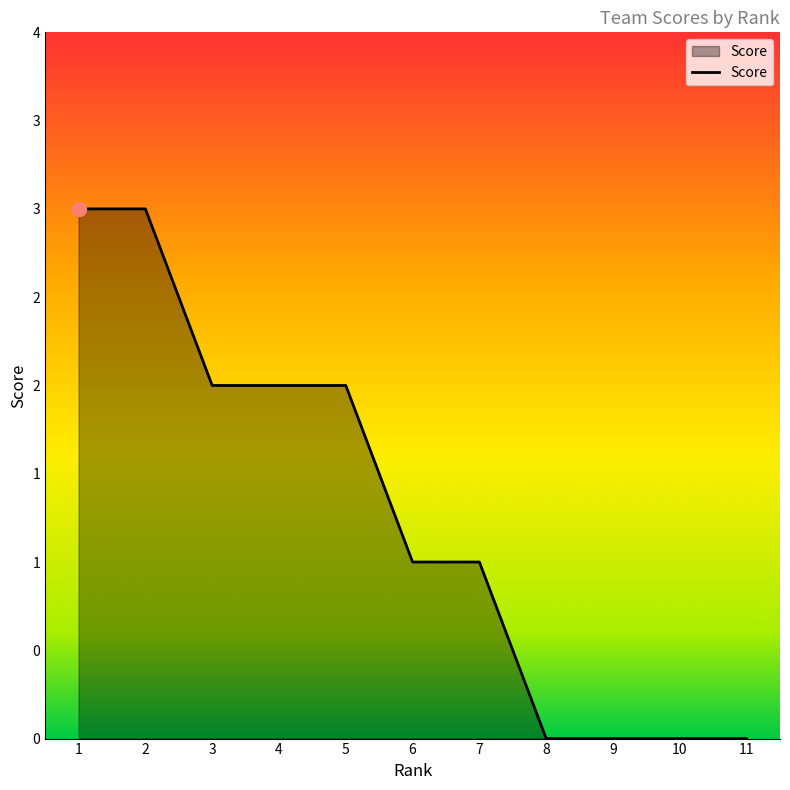

Between 1 and 10, which is larger?

1